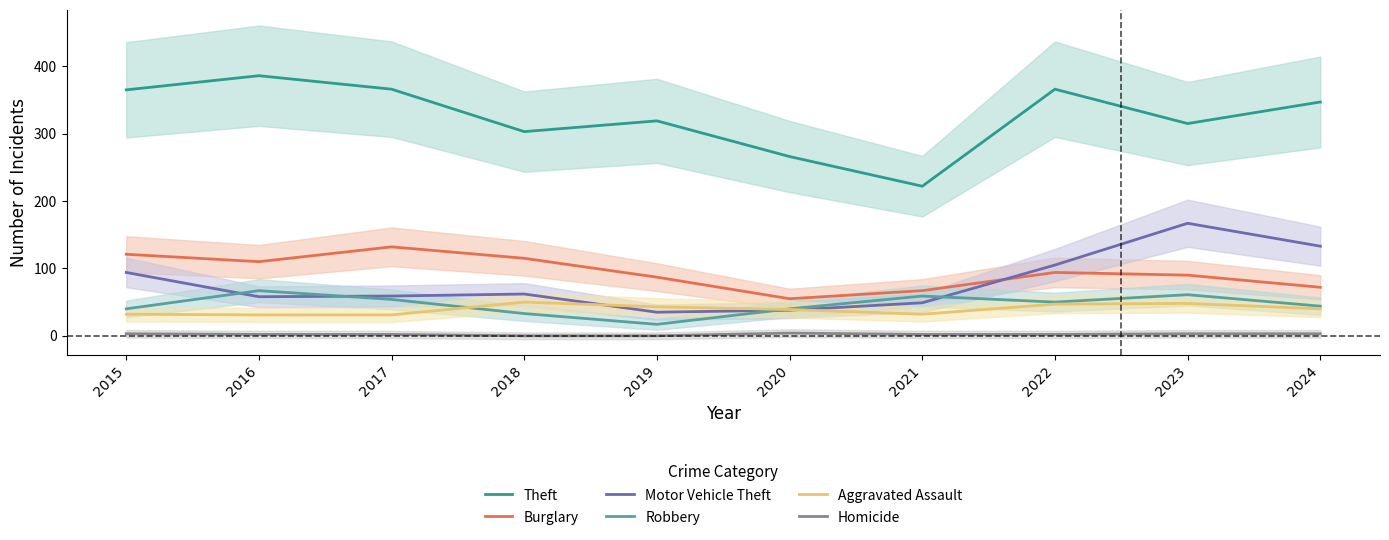

True or false: Aggravated Assault and Theft intersect in this chart.

False